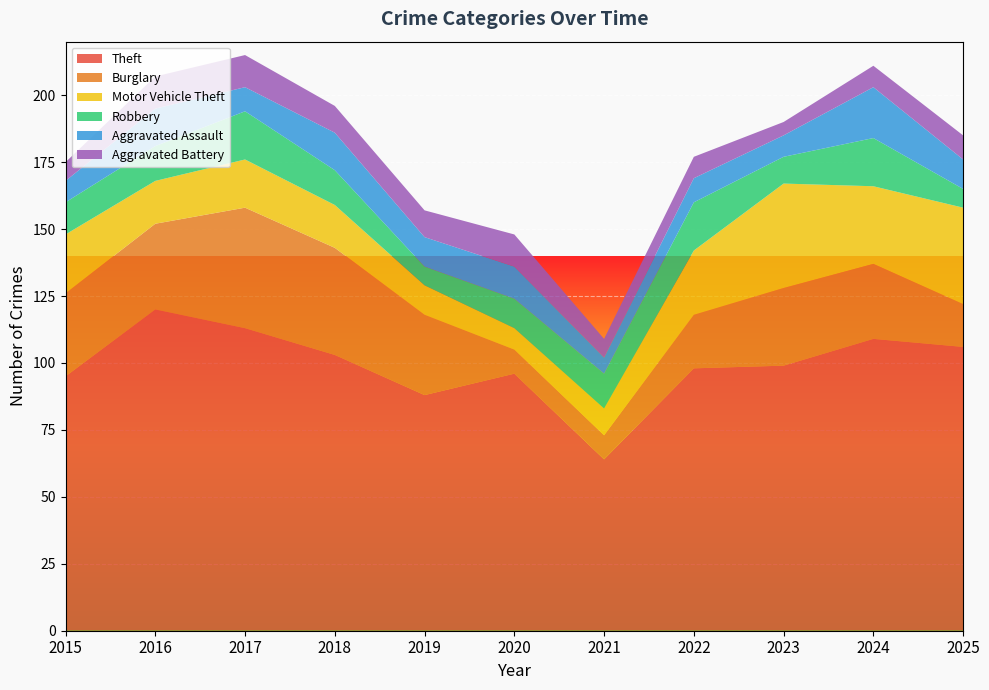

Reading left to right, extract all data points from this chart.

Theft: 95	120	113	103	88	96	64	98	99	109	106
Burglary: 31	32	45	40	30	9	9	20	29	28	16
Motor Vehicle Theft: 22	16	18	16	11	8	10	24	39	29	36
Robbery: 12	13	18	13	7	11	13	18	10	18	7
Aggravated Assault: 8	14	9	14	11	12	6	9	8	19	11
Aggravated Battery: 7	12	12	10	10	12	7	8	5	8	9